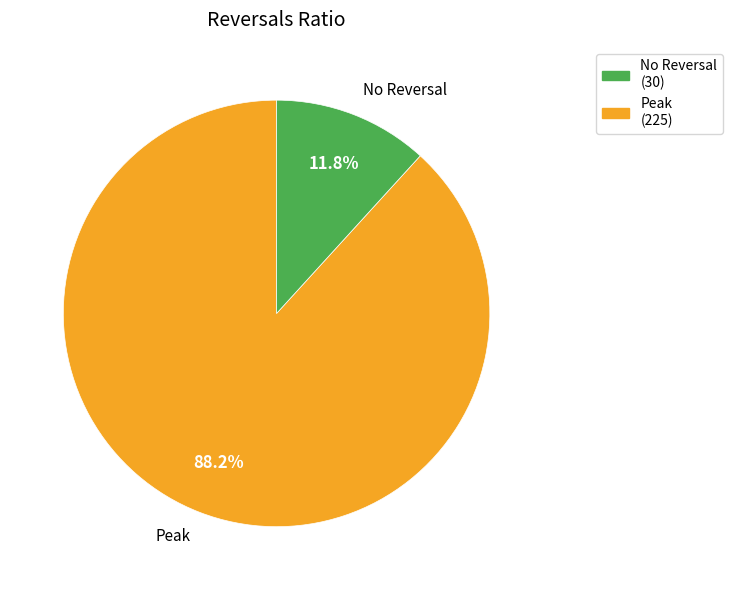

Which has a higher value, No Reversal or Peak?

Peak